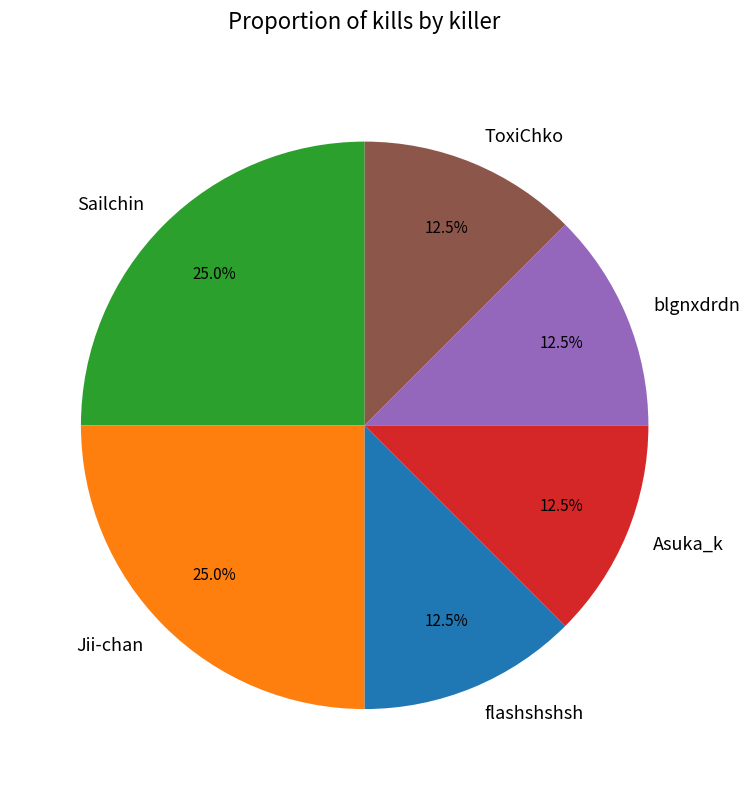

Do Jii-chan and Asuka_k together represent more than half of the pie?

No